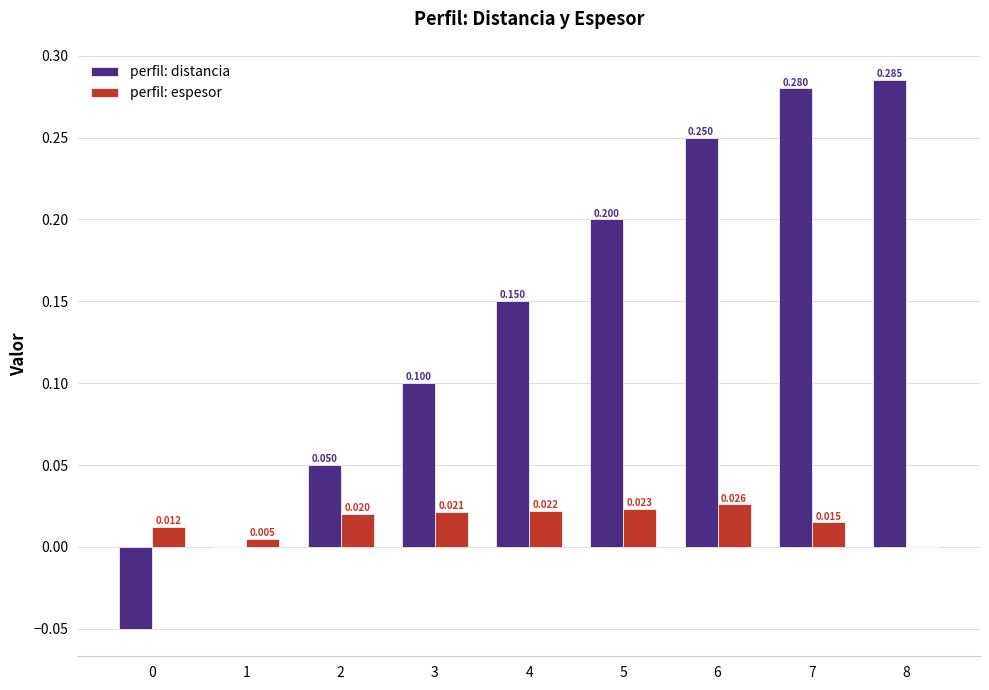

How many data points does each series have?

9